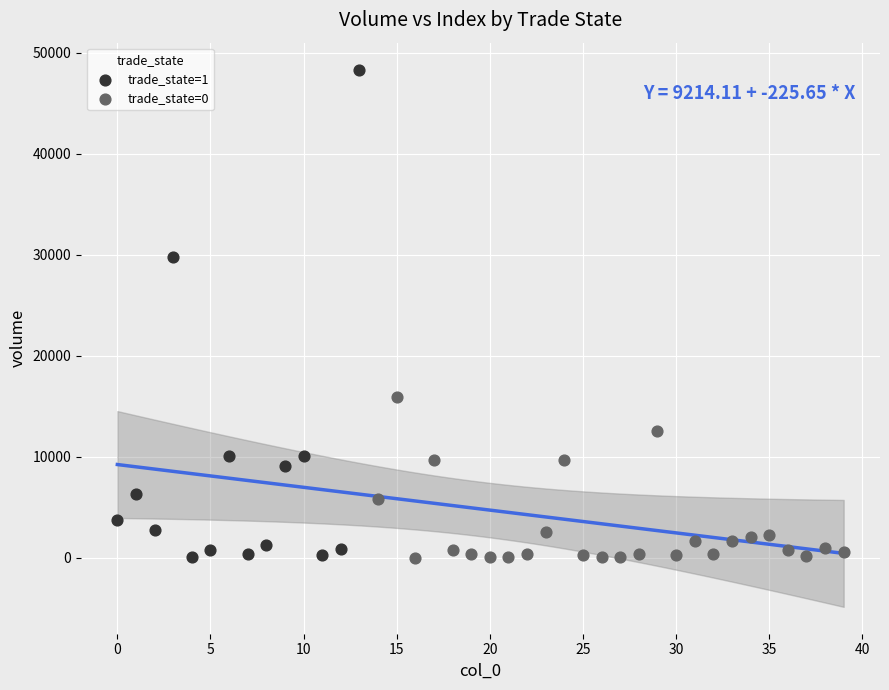

Which series contains the highest Y value?

trade_state=1